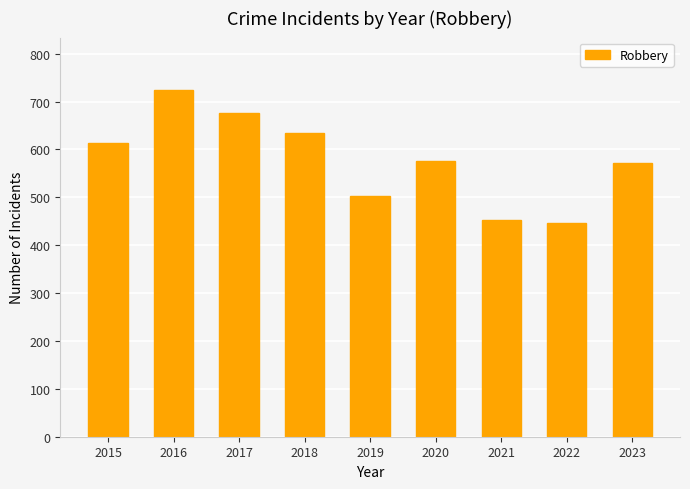

Reading left to right, what are all the values shown in this chart?

614	725	677	634	503	576	452	446	571